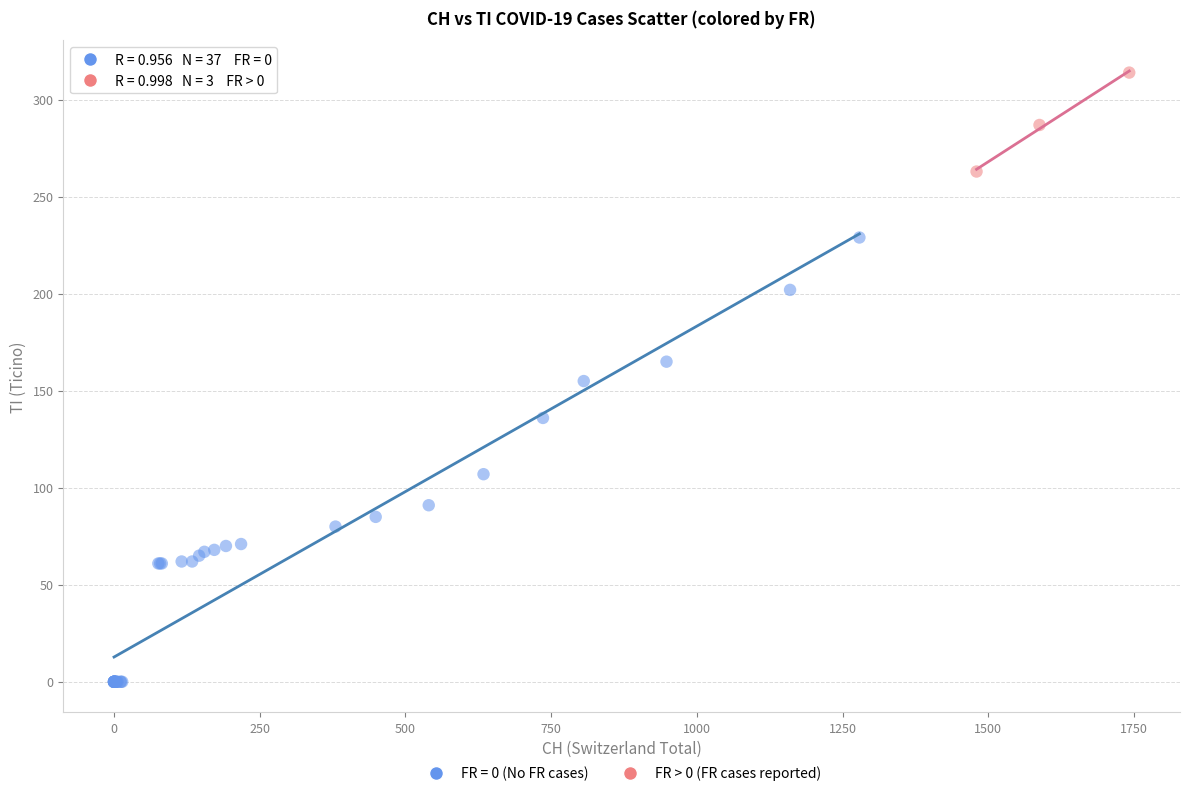

Which series reaches the minimum Y coordinate?

FR = 0 (No FR cases)